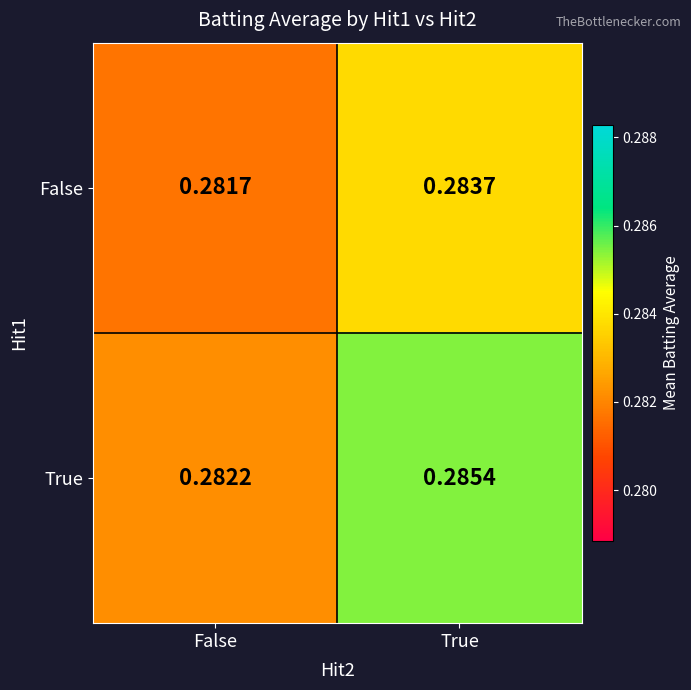

Which series has the largest total across all categories?

True